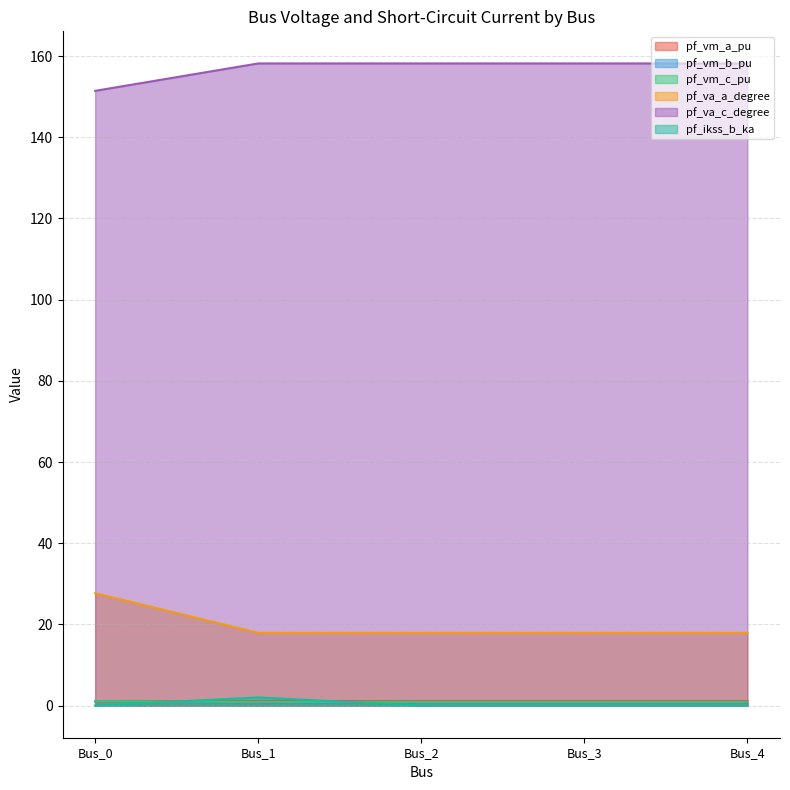

What is the lowest value of the pf_vm_b_pu series?

0.7